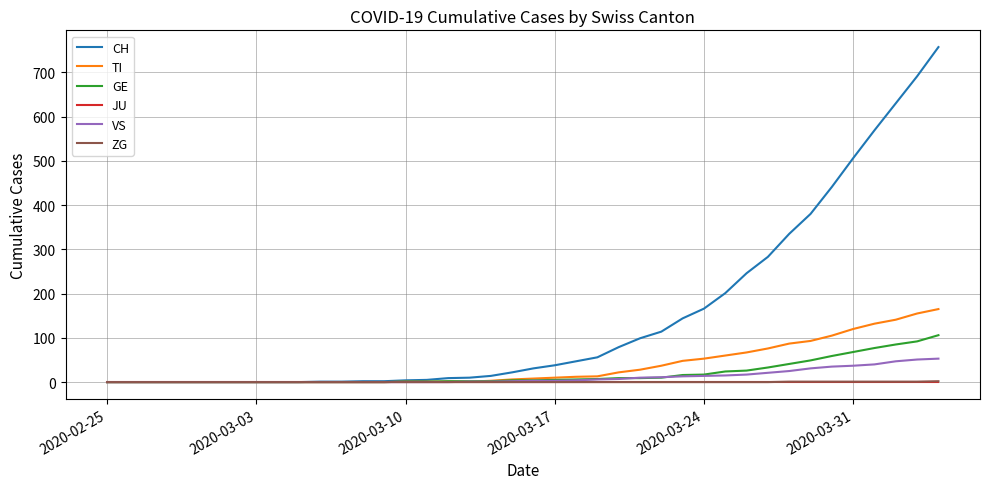

Which series has the widest spread of values?

CH